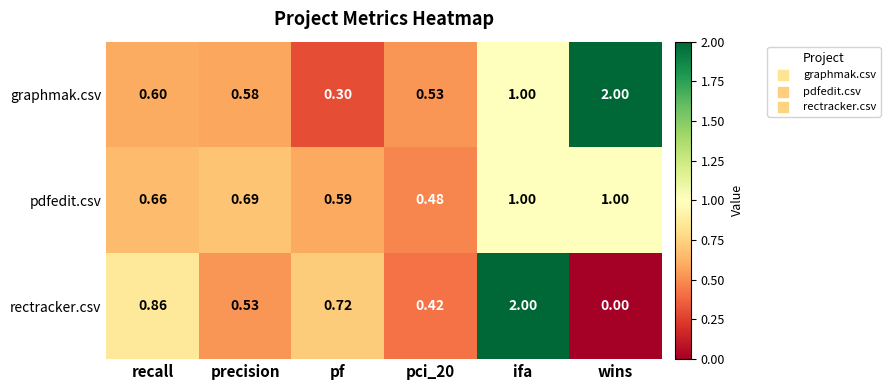

Which category has the highest value in the rectracker.csv series?

ifa